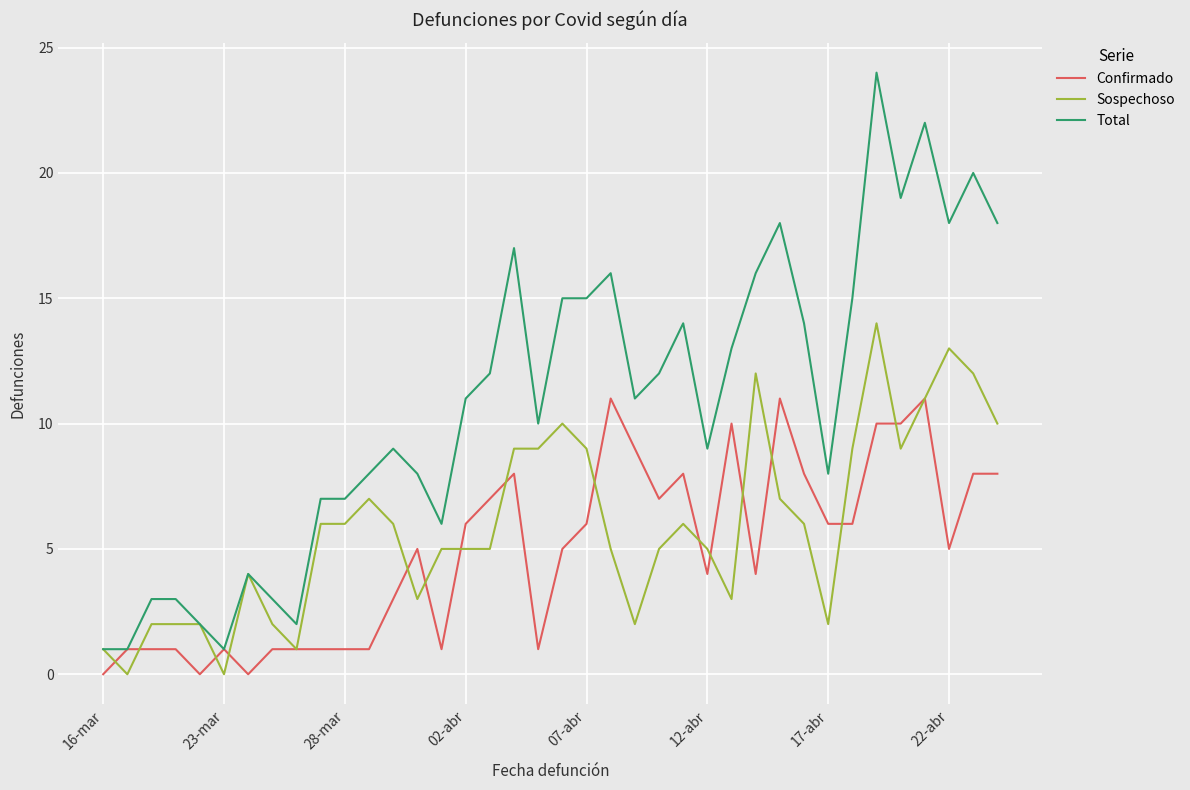

What are all the series names shown in the legend?

Confirmado, Sospechoso, Total